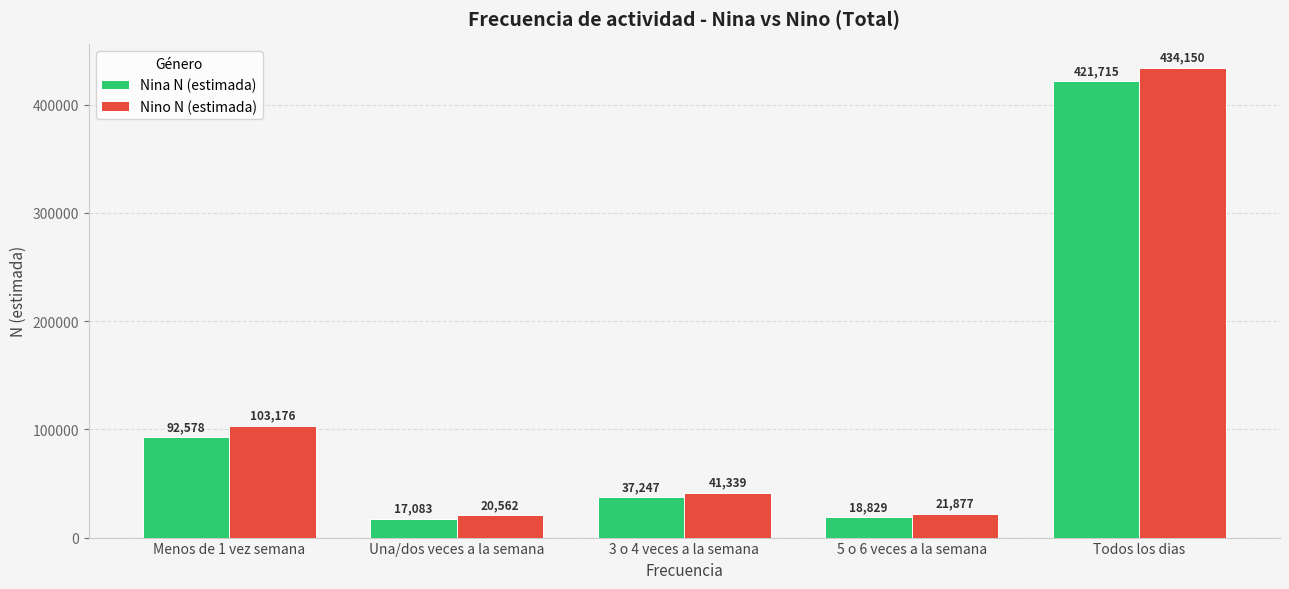

How many data points in Nina N (estimada) are less than 37247?

2